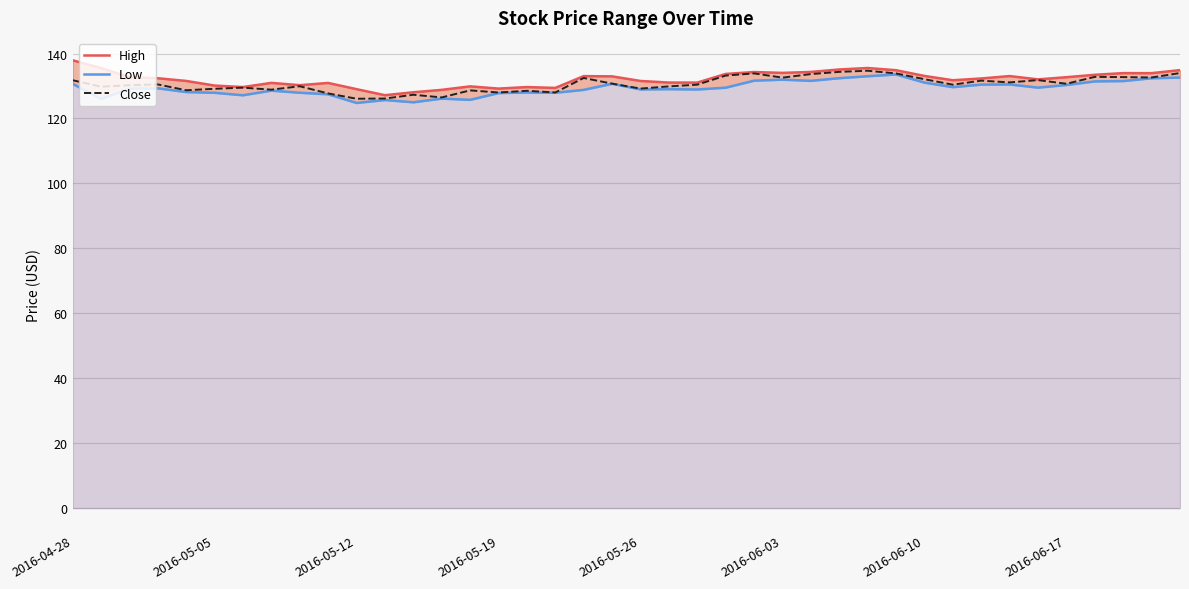

True or false: High has more than 1 points higher than both neighbors.

True